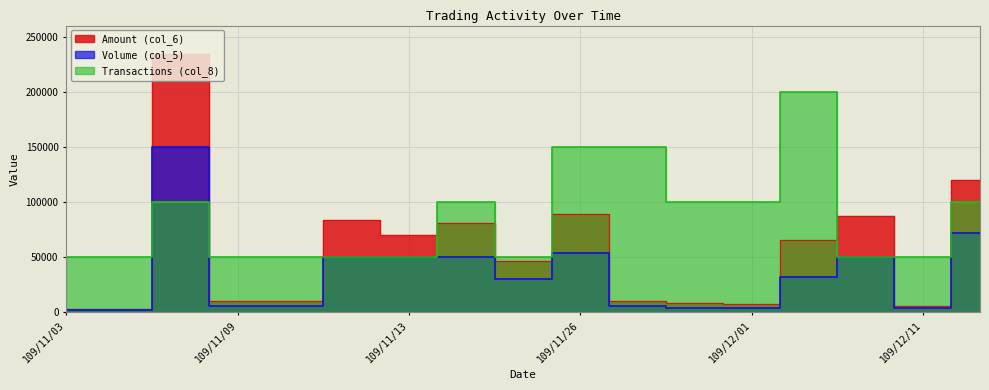

At 109/11/30, list the series in order from largest to smallest.

Transactions (col_8), Amount (col_6), Volume (col_5)